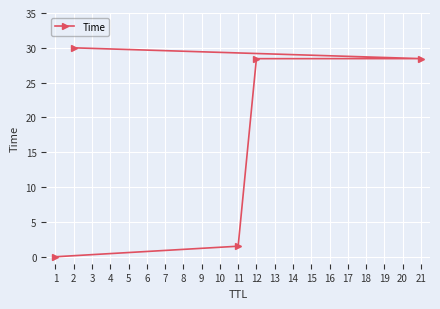

The value at 21 is 28.5. True or false?

True